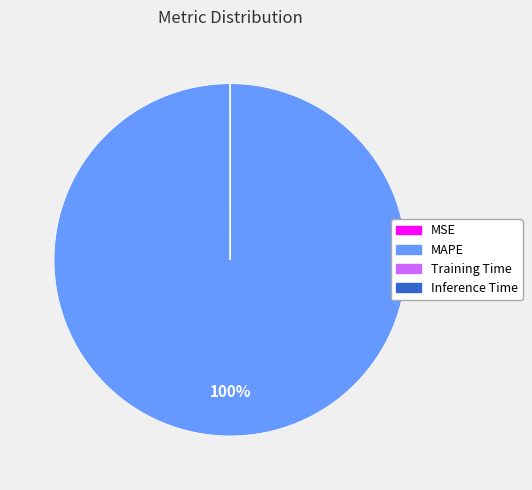

What is the majority slice?

MAPE